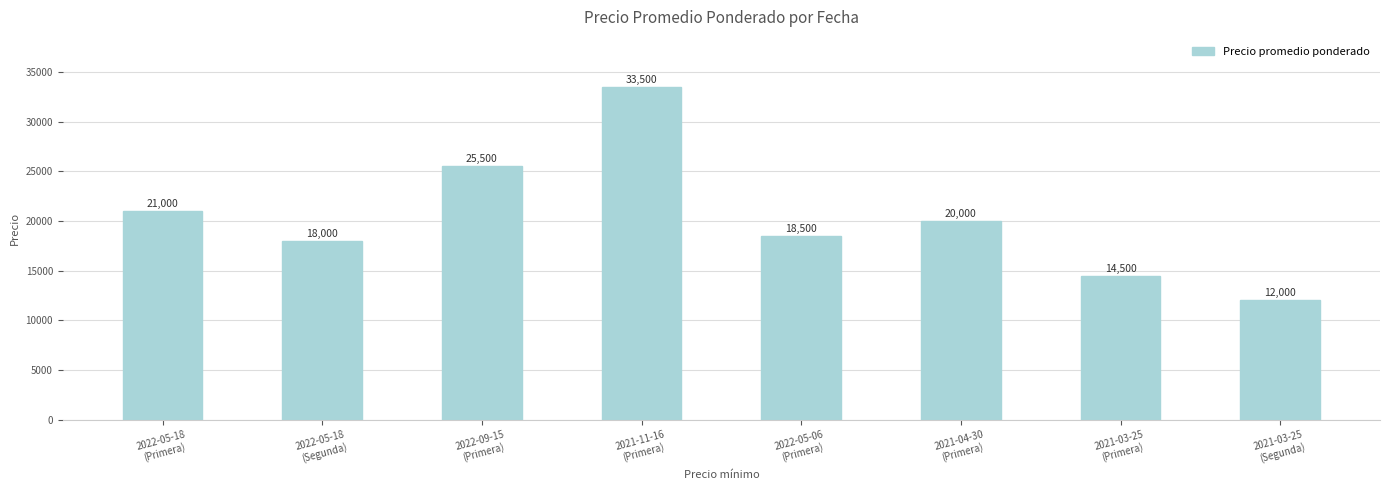

What is the sum of all values?

163000